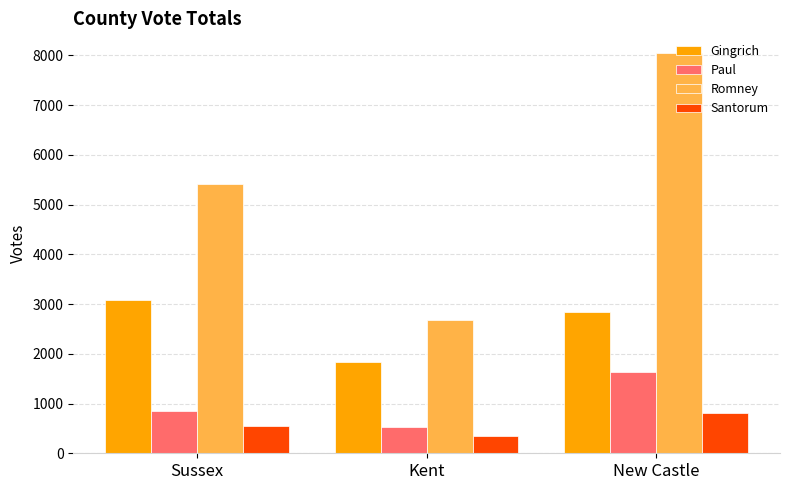

Is it true that Romney equals 2683 at Kent?

True